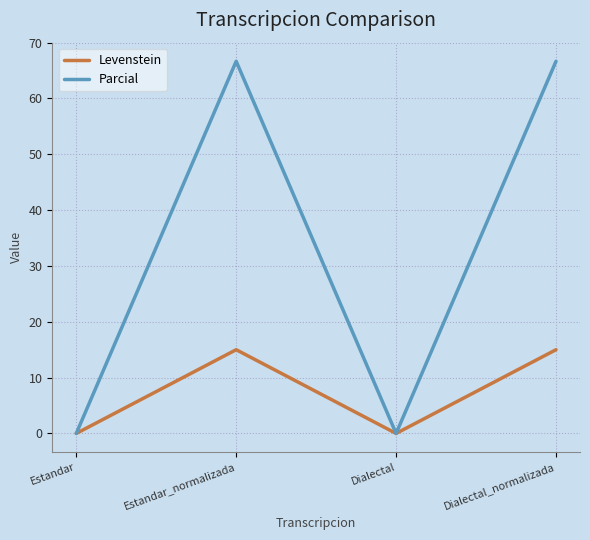

List the series in order of their peak value, lowest first.

Levenstein, Parcial